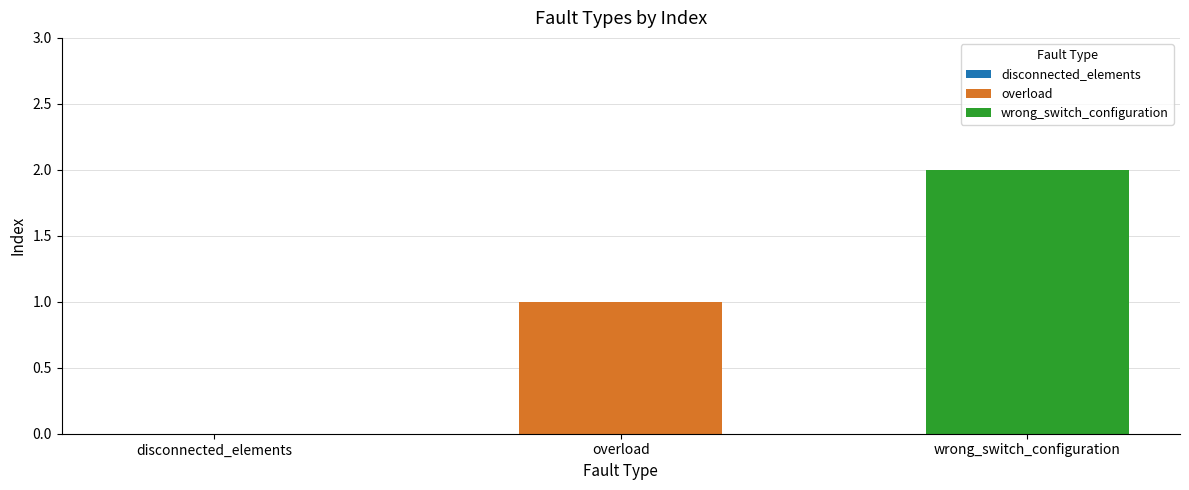

Rank the series by their maximum value, from lowest to highest.

overload, wrong_switch_configuration